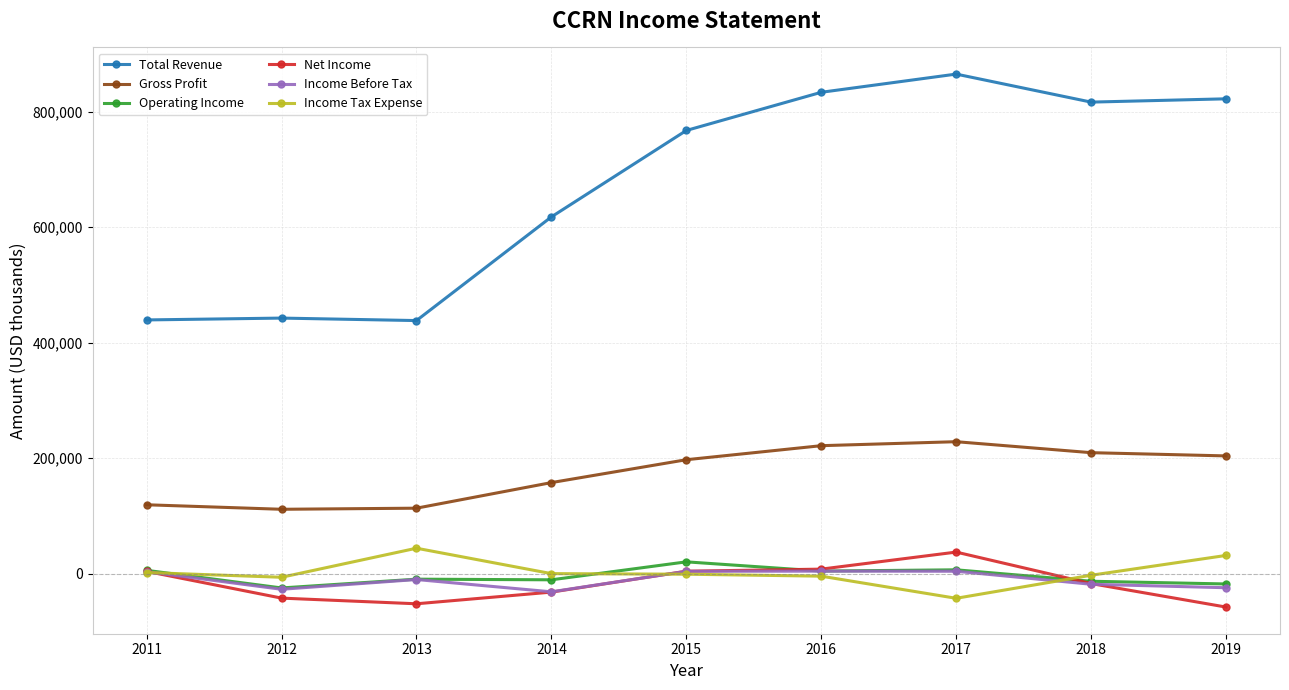

How many data points in Net Income are less than -17000?

4